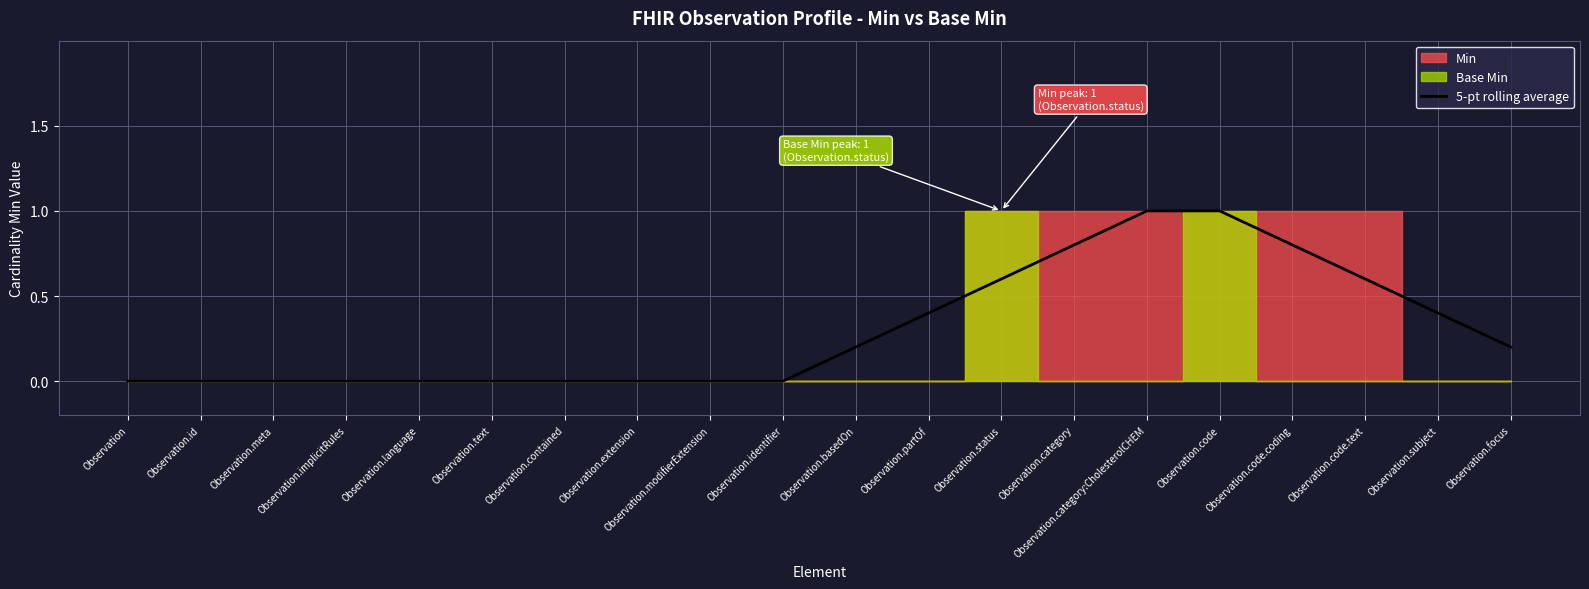

Count the values in the range 0 to 1.

20